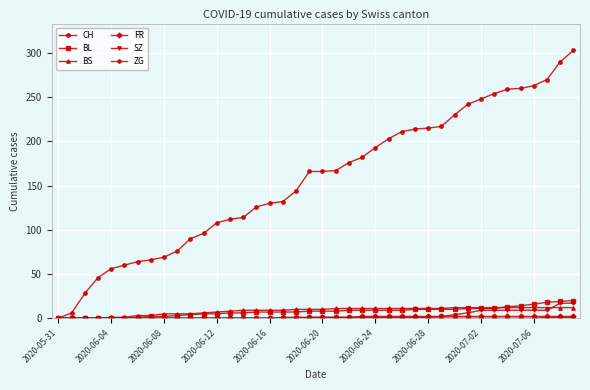

Does the chart have visible grid lines?

Yes